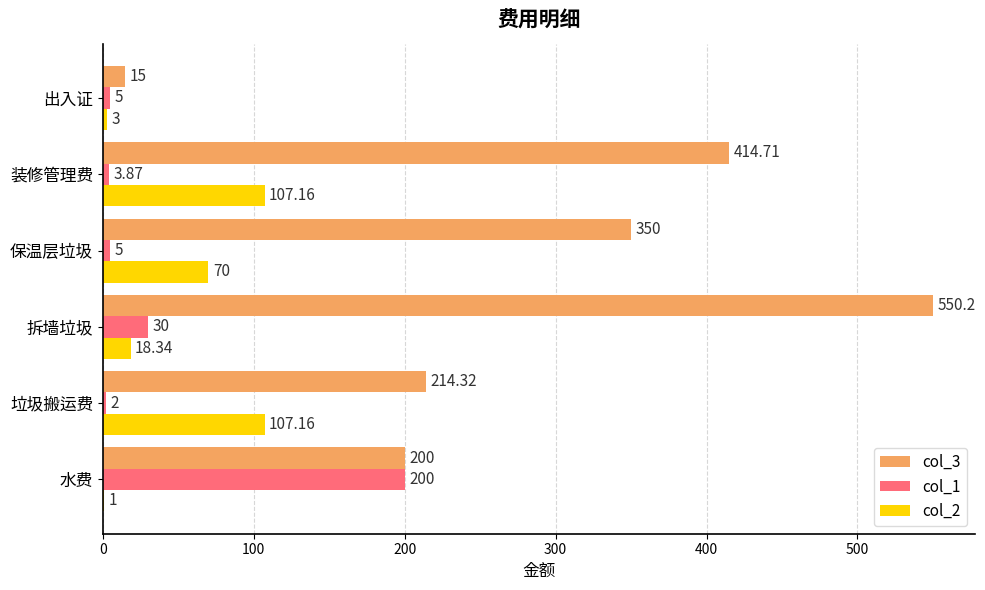

At which category does the chart reach its peak across all series?

拆墙垃圾